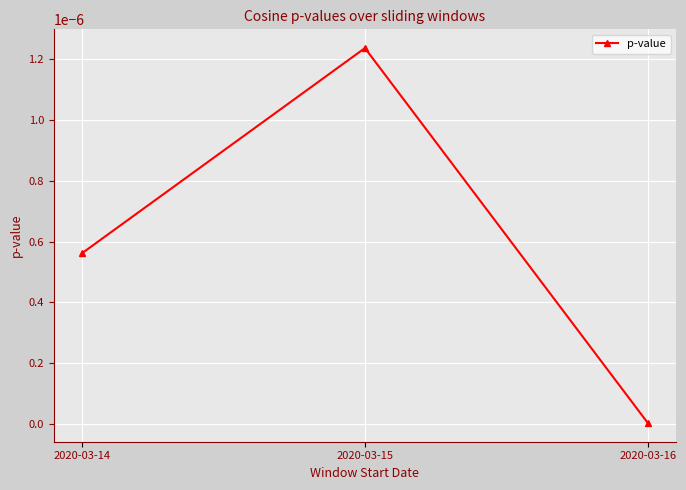

Which has a higher value, 2020-03-14 or 2020-03-16?

2020-03-14